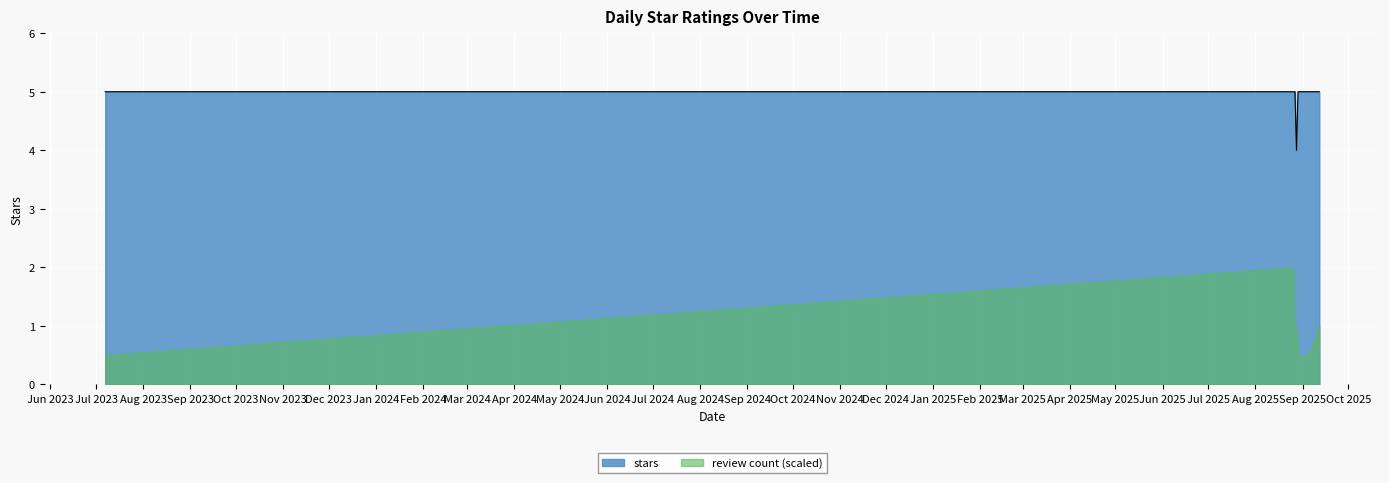

What is the highest value of the stars series?

5.0